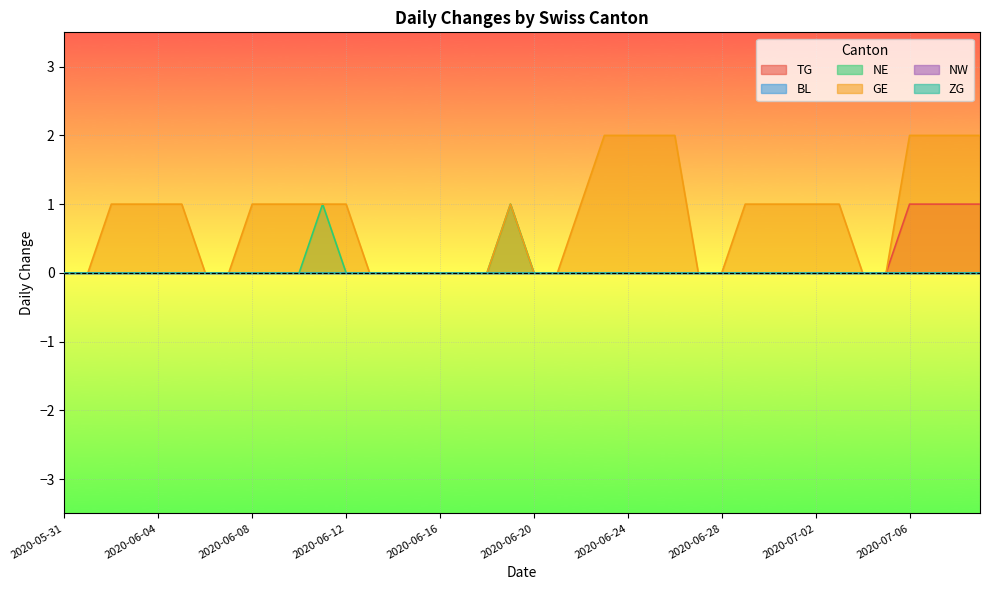

What is the maximum value for TG?

1